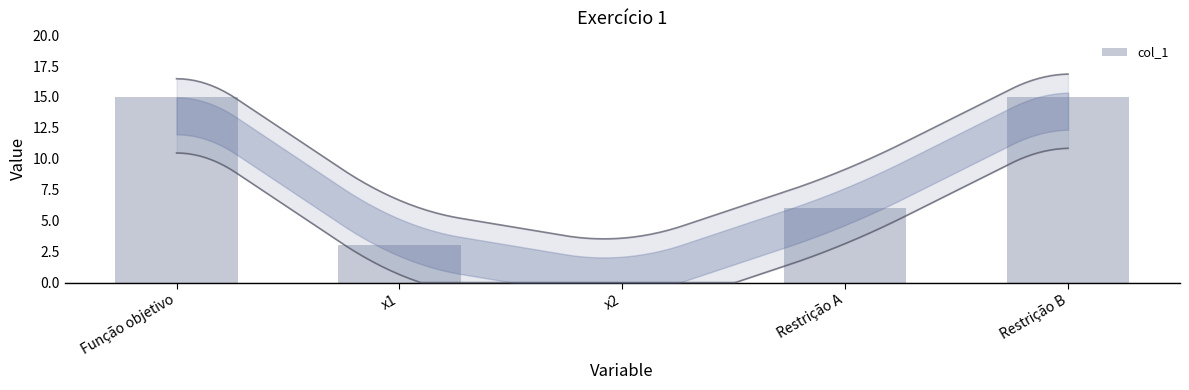

Reading left to right, extract all data points from this chart.

Função objetivo=15	x1=3	x2=0	Restrição A=6	Restrição B=15